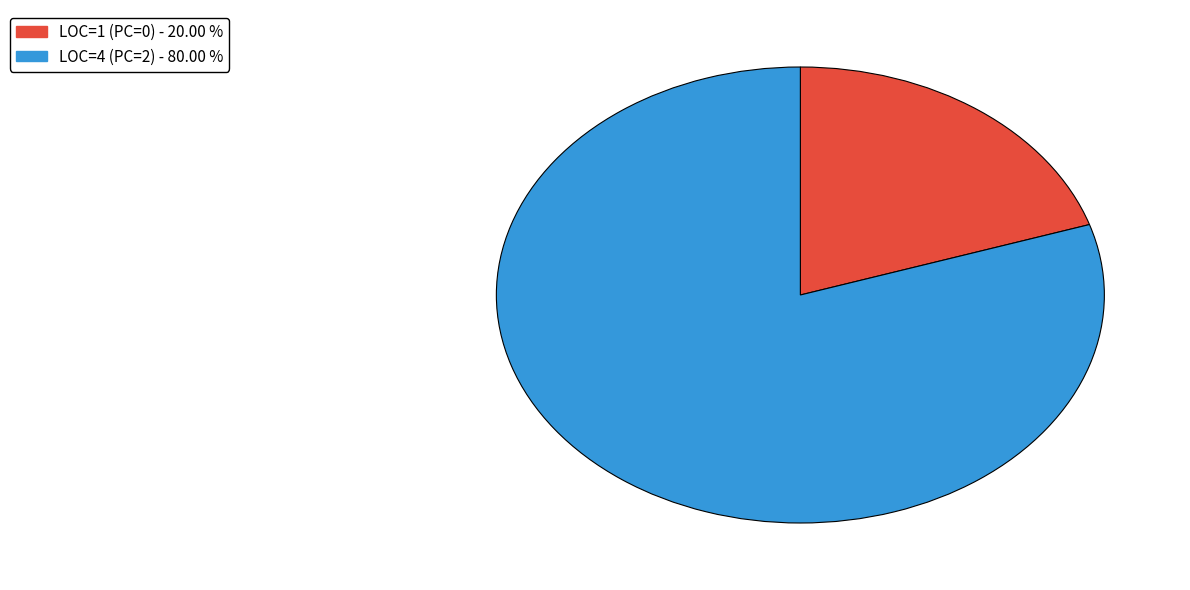

Is there any slice that represents more than half of the pie?

Yes